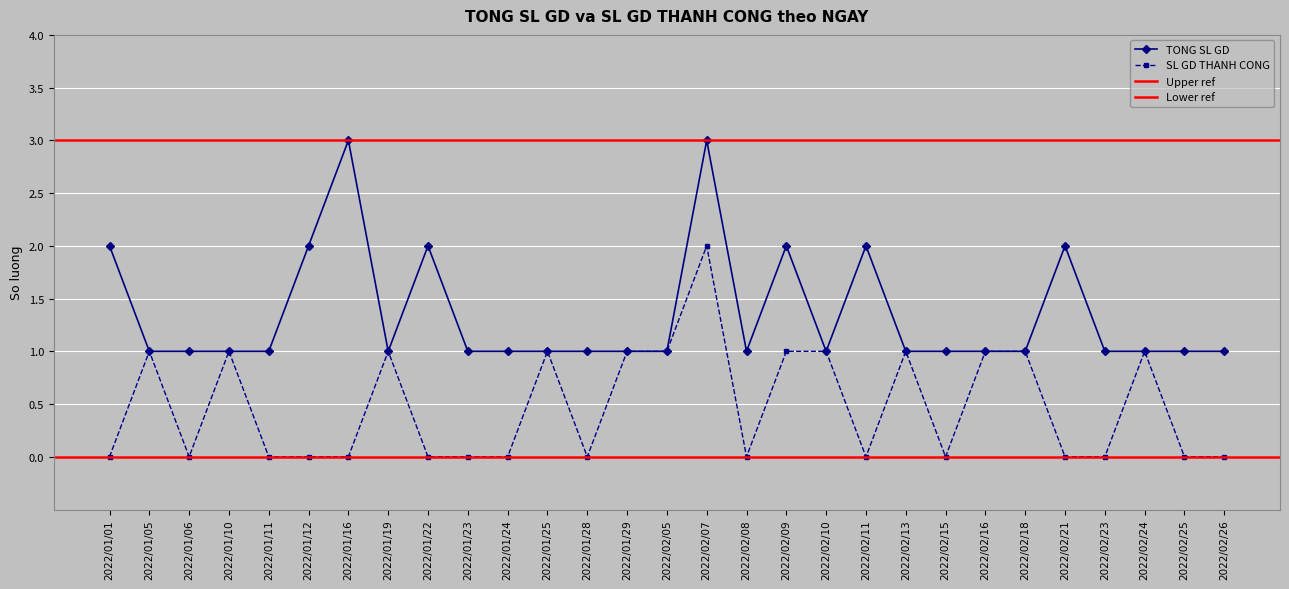

Rank the series by their maximum value, from lowest to highest.

SL GD THANH CONG, TONG SL GD